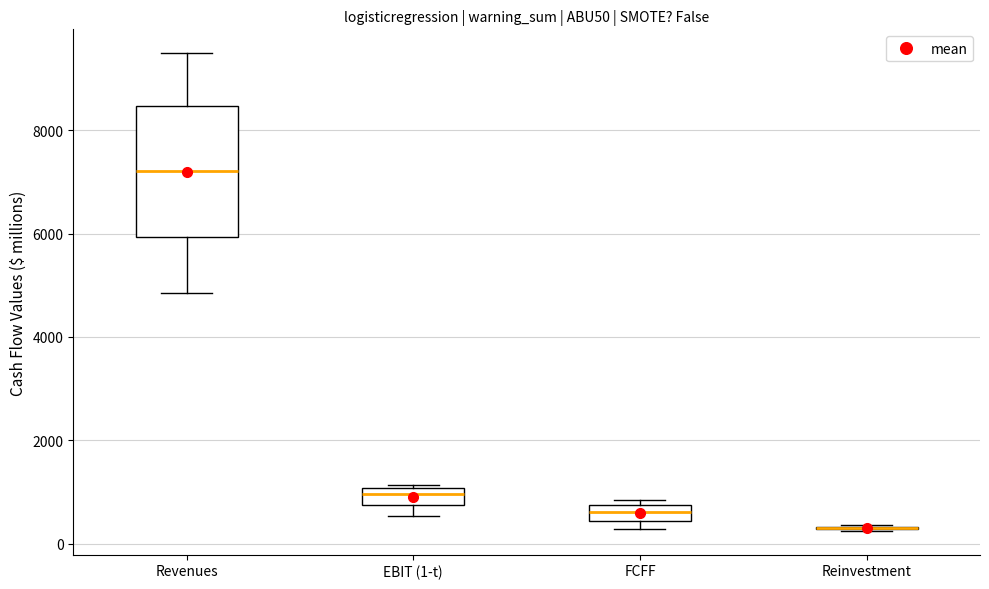

Reading left to right, read every box against the y-axis: the position of its median line, the range the box covers, and the ends of its whiskers. The values are not printed on the chart, so give them approximately, as read against the axis.

Revenues: median 7200, box 6000 to 8400, whiskers 4800 to 9400
EBIT (1-t): median 1000 (just below the box's upper edge), box 800 to 1000, whiskers 600 to 1200
FCFF: median 600, box 400 to 800, whiskers 200 to 800 (just above the box's upper edge)
Reinvestment: box collapsed to a line at 400, whiskers 200 to 400